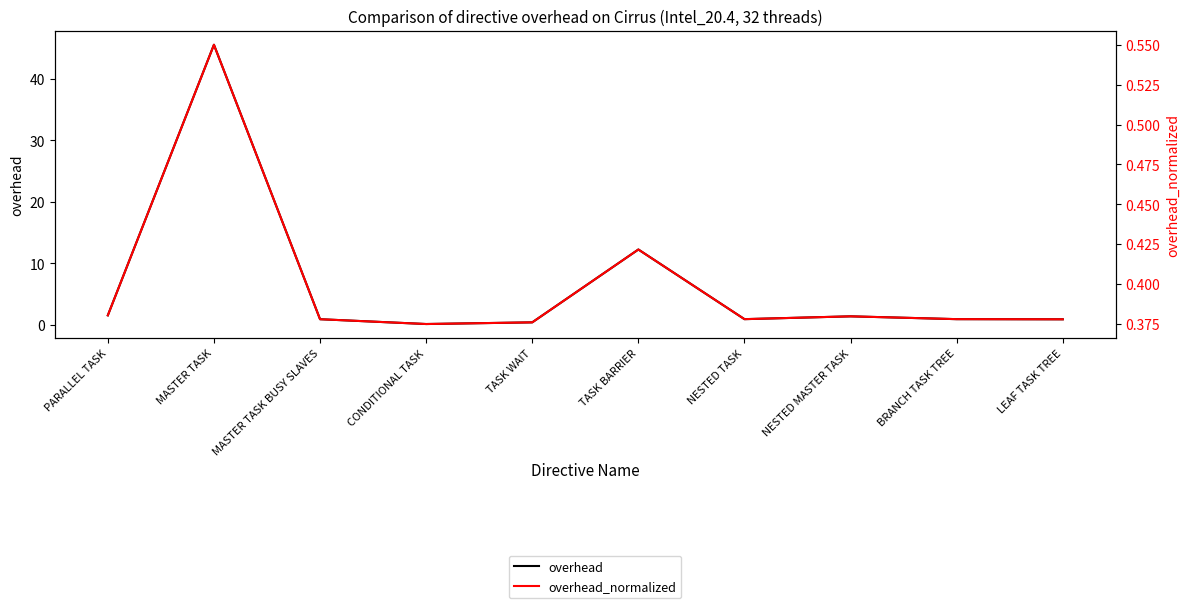

The value of overhead at NESTED TASK is 0.9. True or false?

True